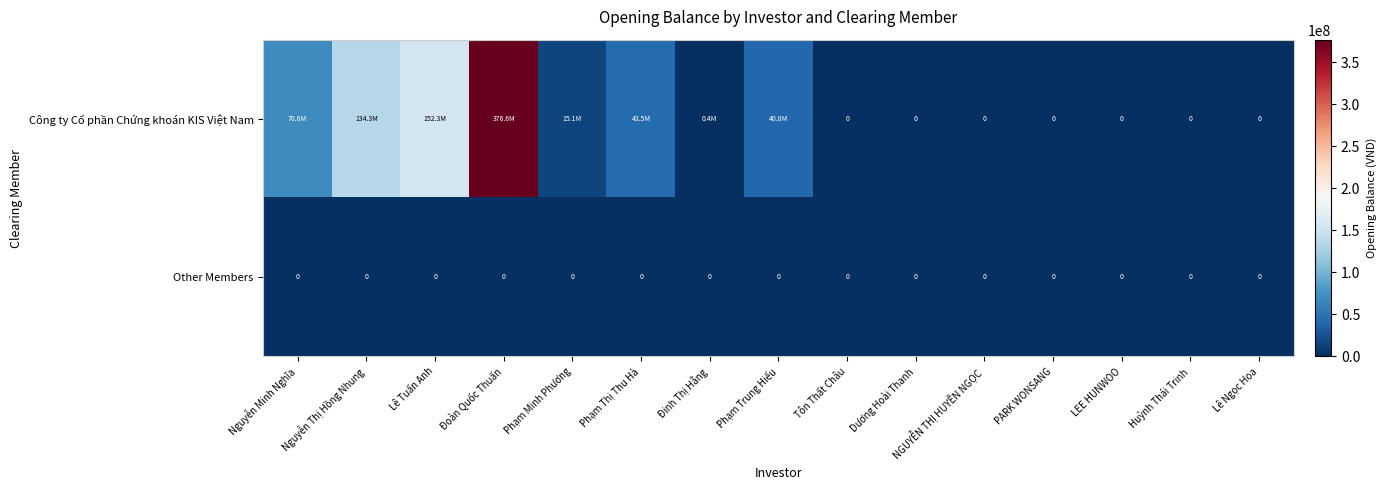

Count the number of categories in the chart.

15